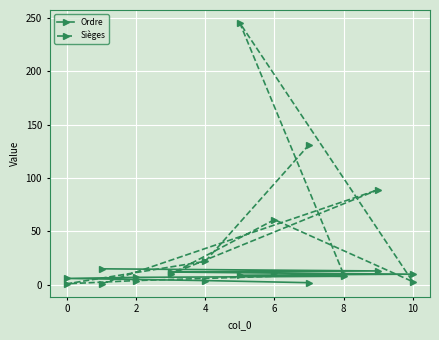

Count the number of categories in the chart.

11